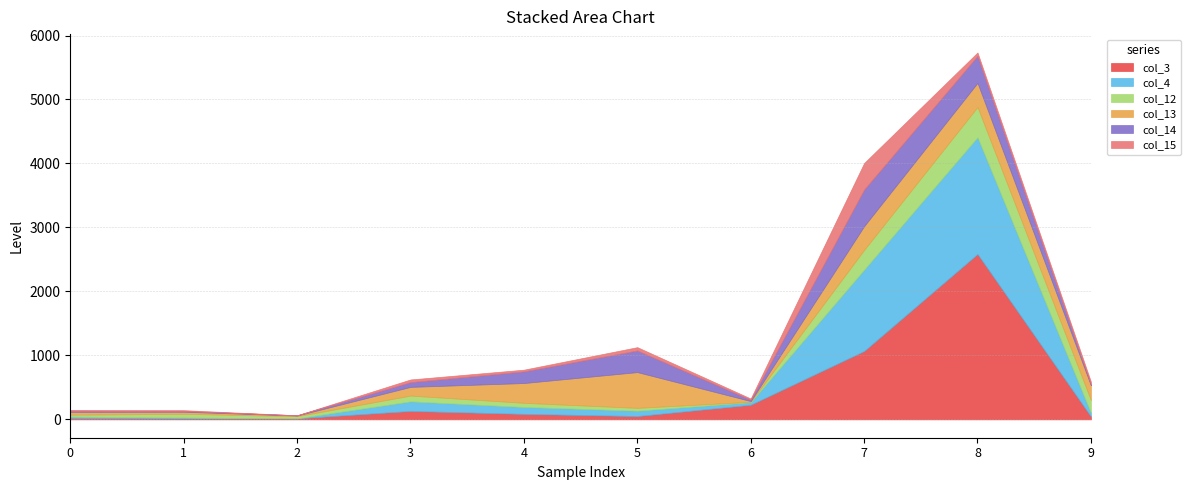

The value of col_13 at 3 is 136. True or false?

True